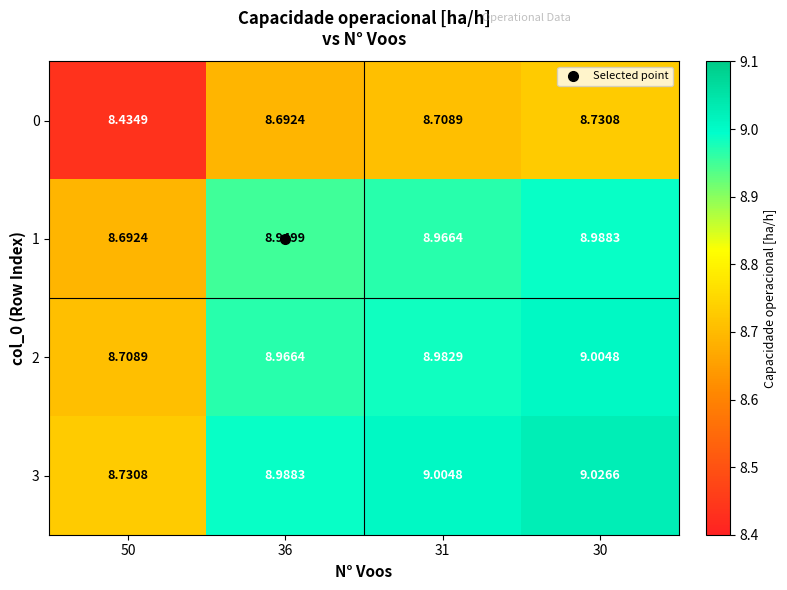

Is the value of 3 at 50 greater than the value of 2 at 30?

No